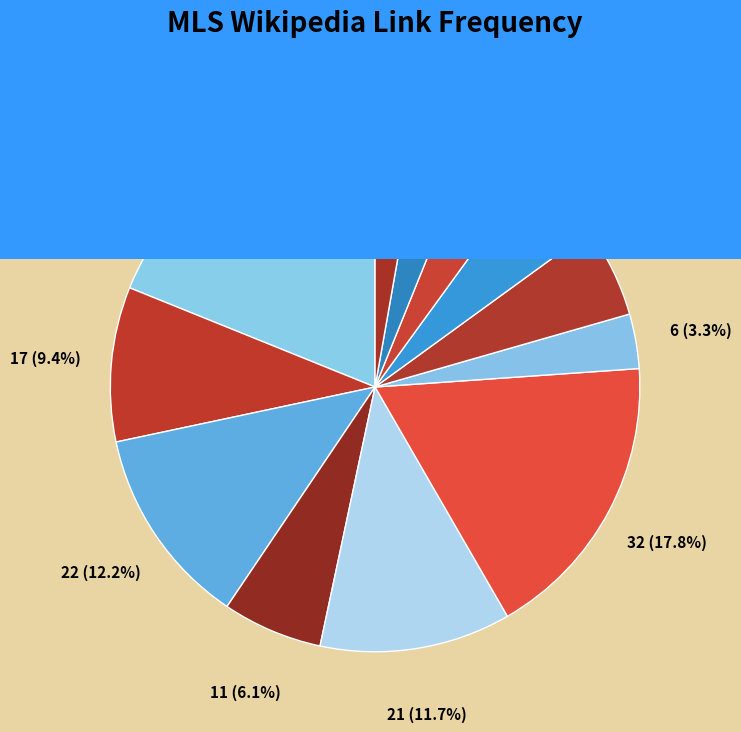

Rank the categories by value from lowest to highest.

佛羅里達州, 多倫多FC, 美国足球大联盟支持者盾杯, 美国职业足球大联盟杯, 新英格蘭革命, 邁阿密, 華盛頓聯隊, 加拿大, 職業, 洛杉磯銀河, 足球, 美國